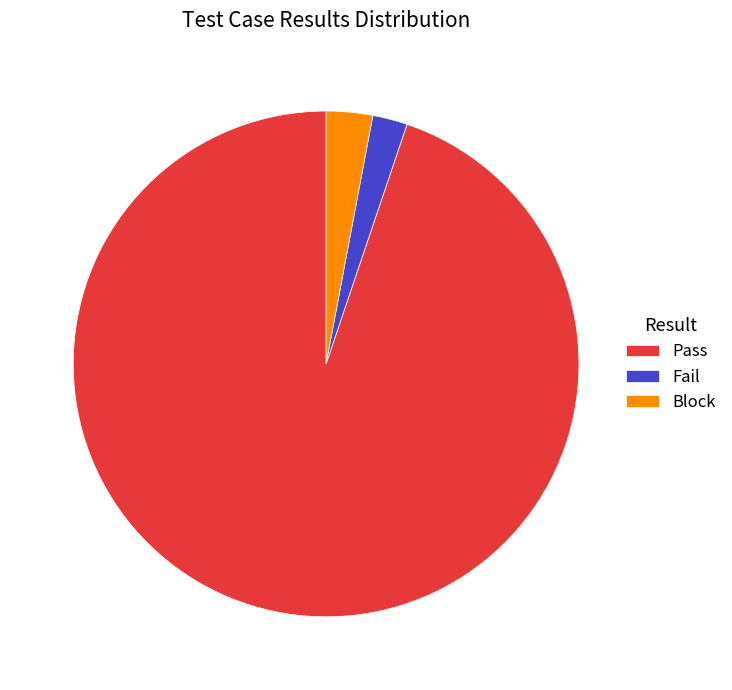

Is there any slice that represents more than half of the pie?

Yes